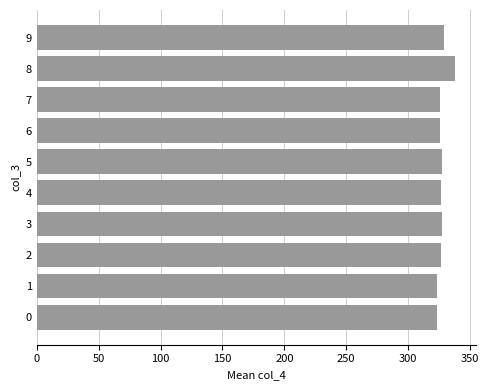

The value at 2 is 326.5. True or false?

True